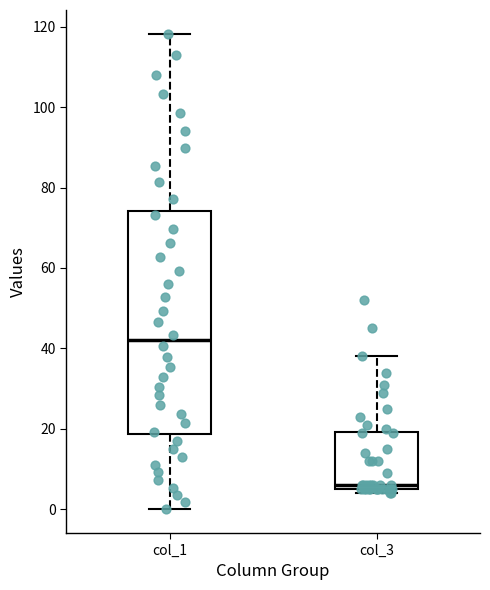

Where does the median line of the box for col_1 sit on the y-axis? The values are not printed on the chart, so give them approximately, as read against the axis.

42